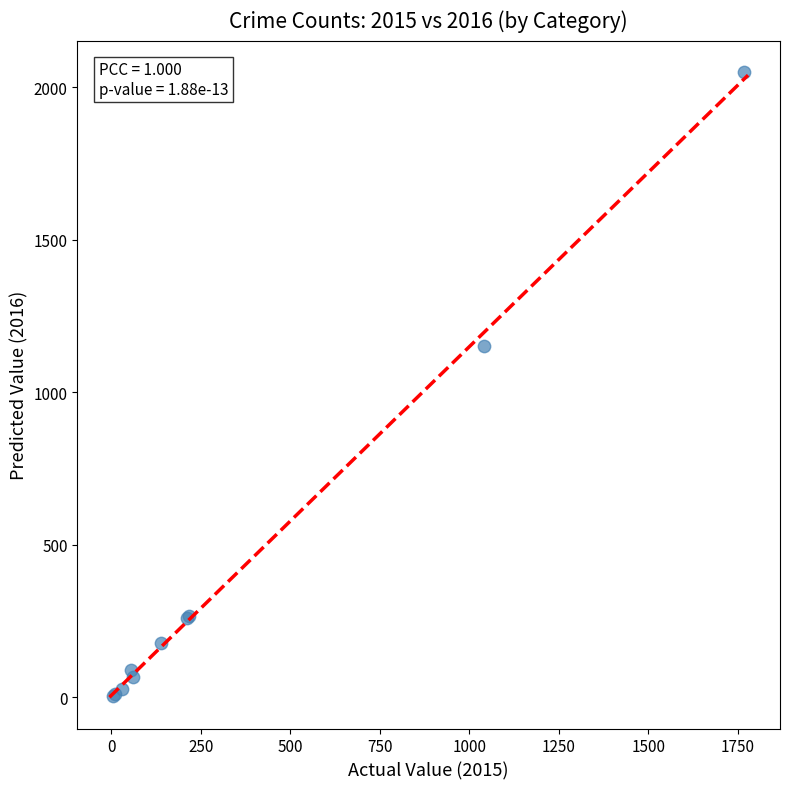

What Y value in the scatter plot is closest to 1027?

1151